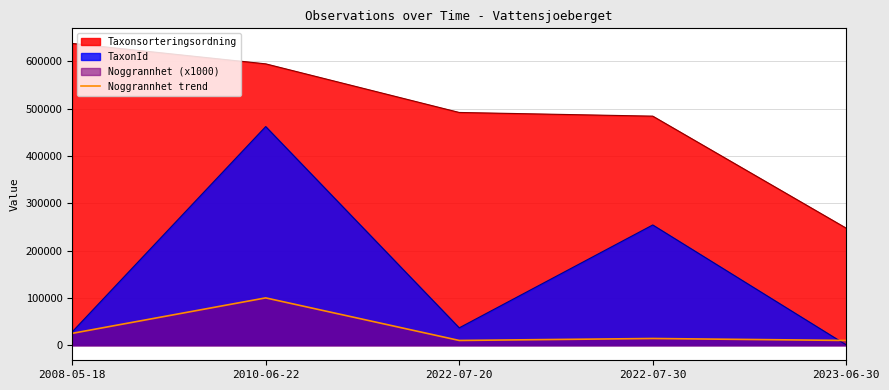

At which category does the data reach its first local valley?

2022-07-20